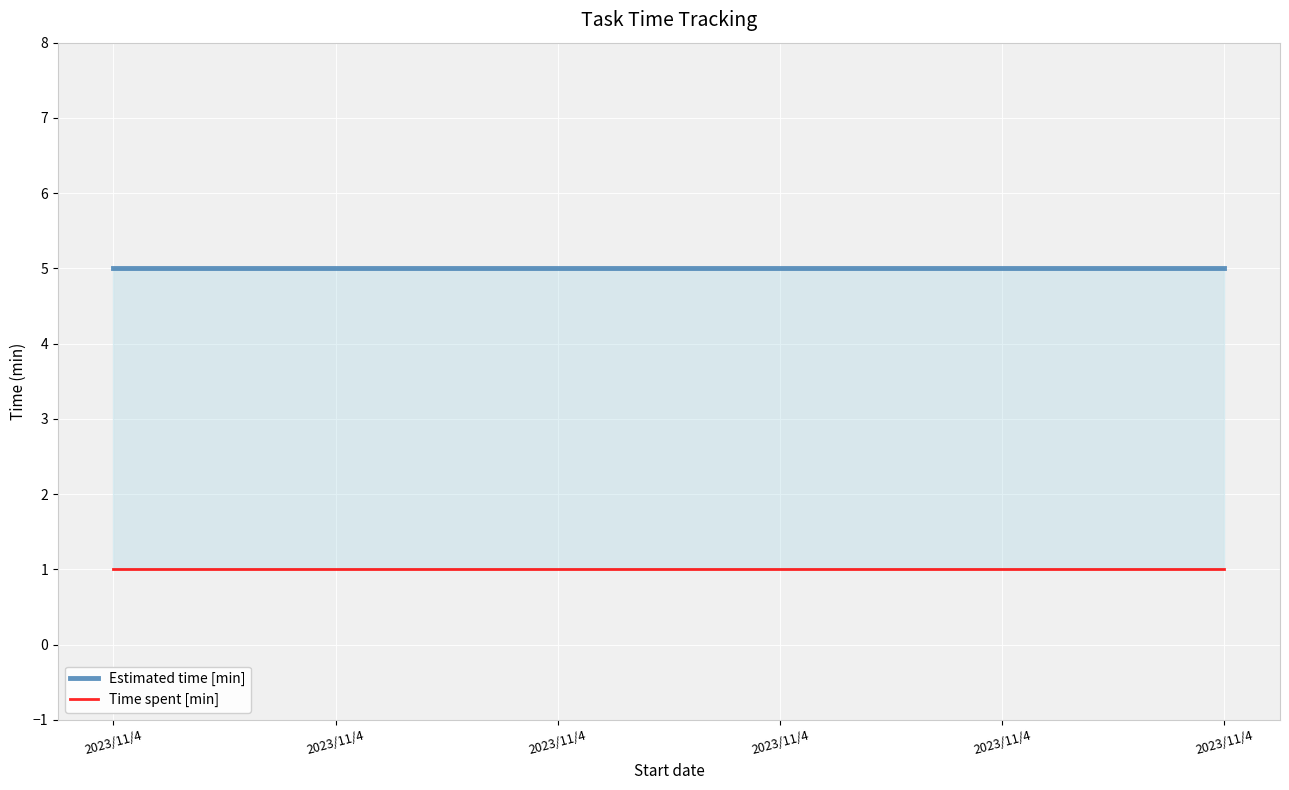

How many categories are shown in the chart?

6